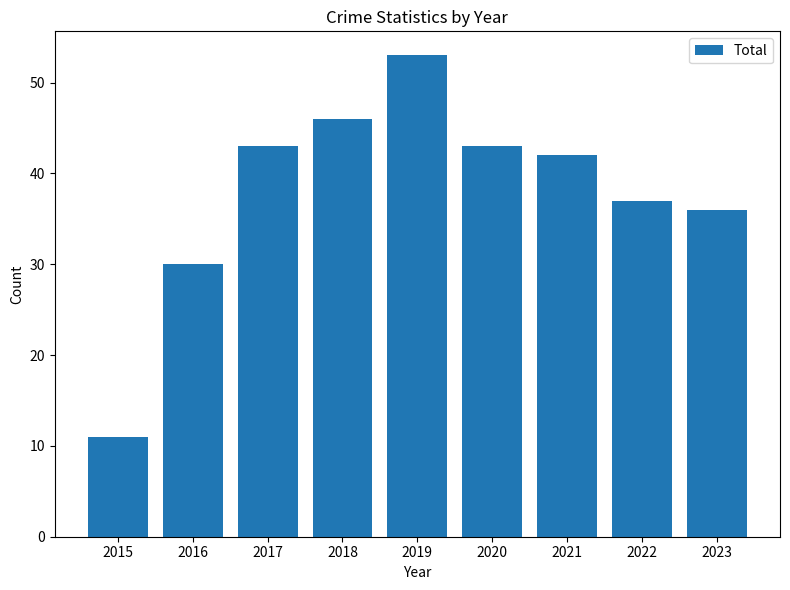

The chart shows a value of 71 at 2021. True or false?

False